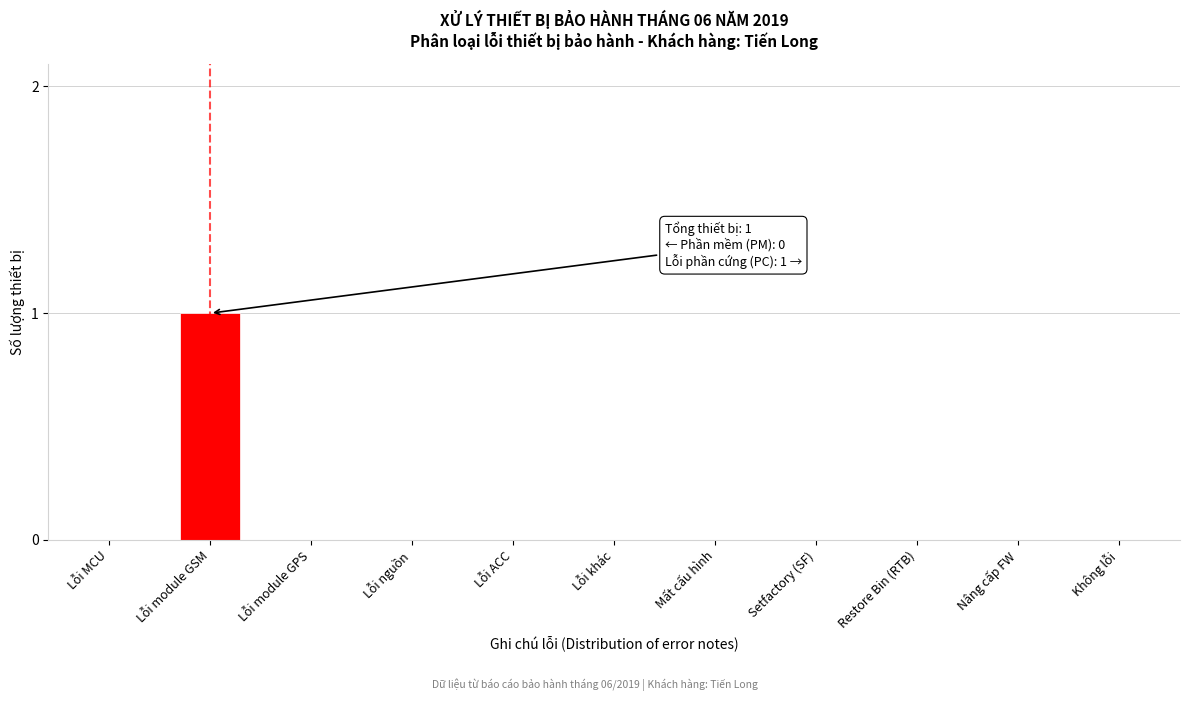

Reading left to right, extract all data points from this chart.

Lỗi MCU=0	Lỗi module GSM=1	Lỗi module GPS=0	Lỗi nguồn=0	Lỗi ACC=0	Lỗi khác=0	Mất cấu hình=0	Setfactory (SF)=0	Restore Bin (RTB)=0	Nâng cấp FW=0	Không lỗi=0